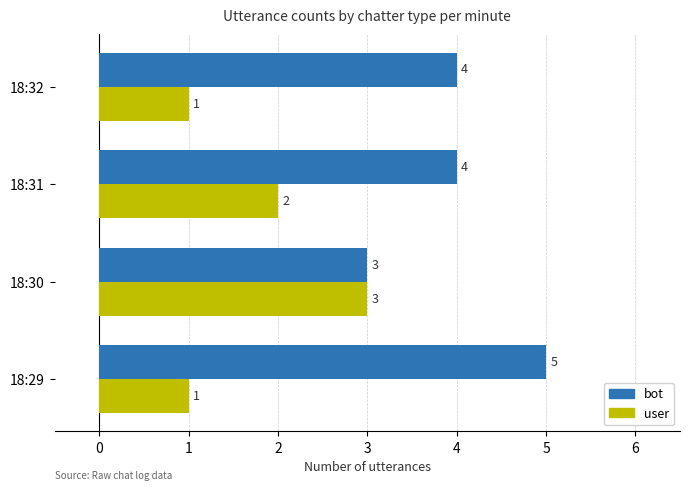

What value does the user series have at 18:30?

3